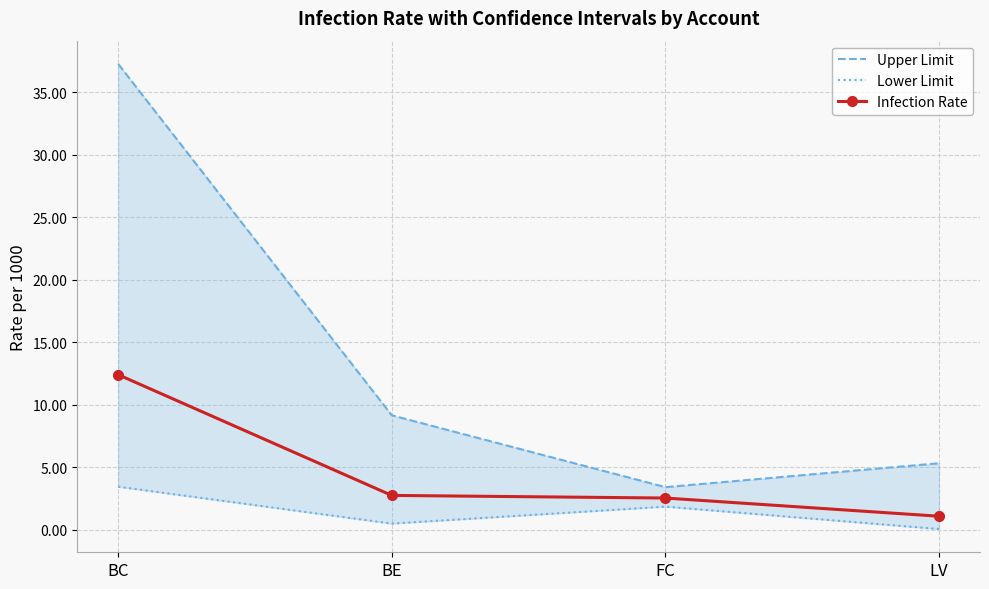

What value does the Lower Limit series have at BE?

0.5